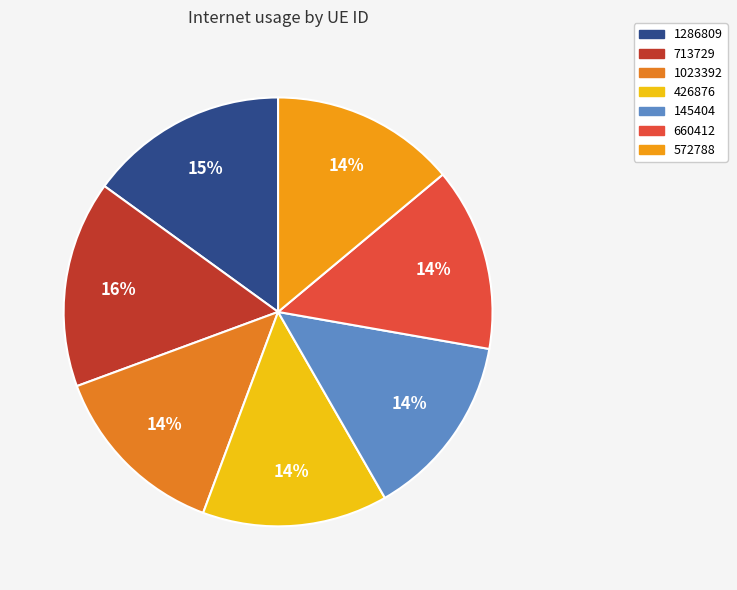

What portion of the pie excludes 1286809?

85.0%